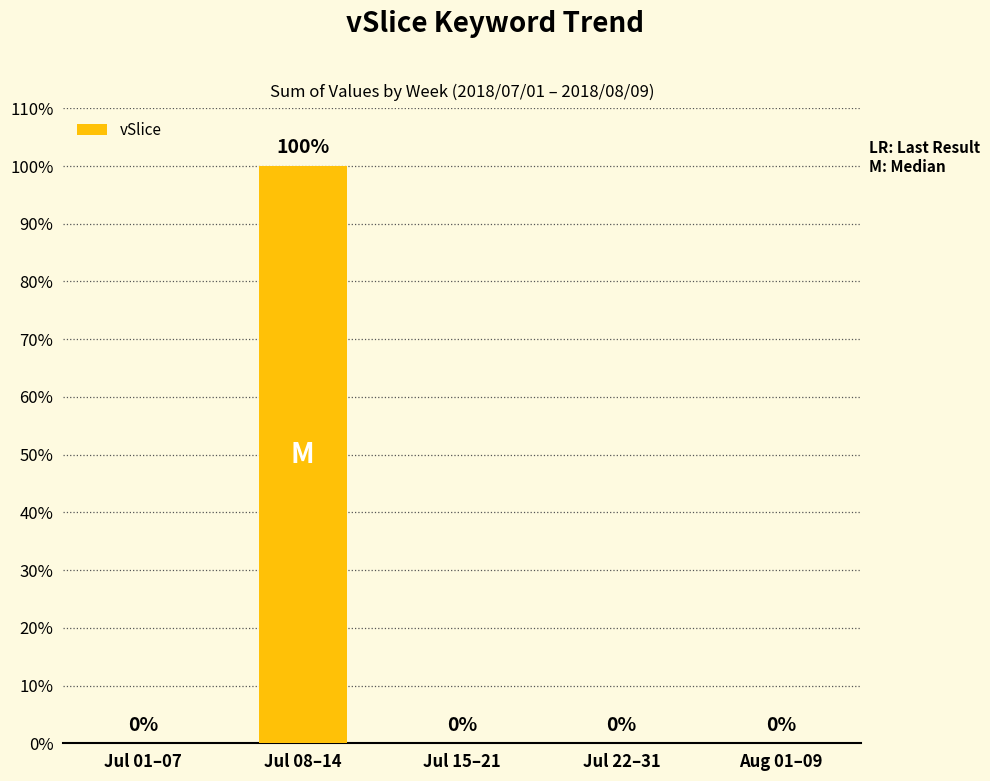

Between Jul 15–21 and Jul 08–14, which is larger?

Jul 08–14